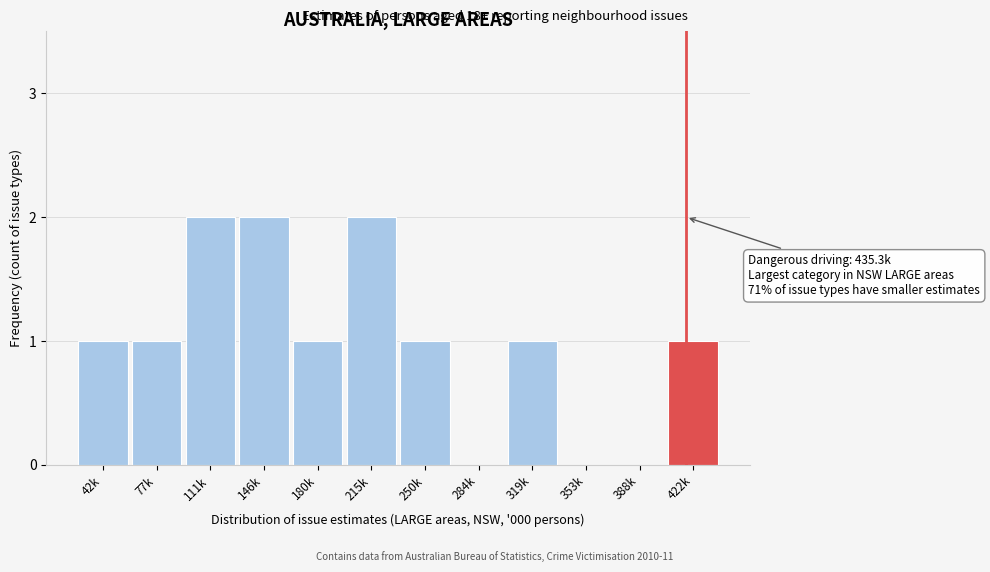

Reading right to left, extract all data points from this chart.

422k=1	388k=0	353k=0	319k=1	284k=0	250k=1	215k=2	180k=1	146k=2	111k=2	77k=1	42k=1